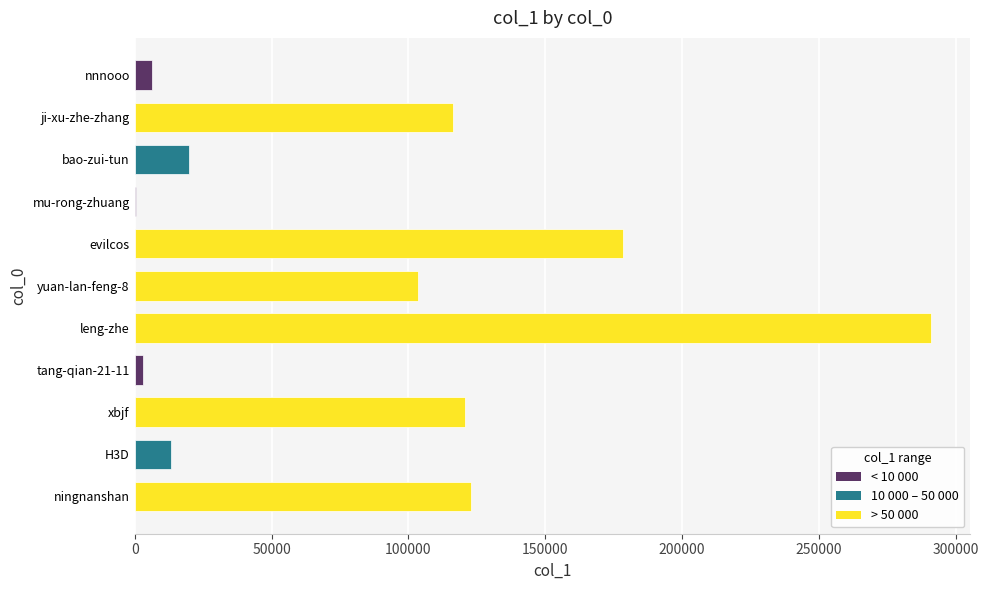

Count the number of data series in this chart.

1